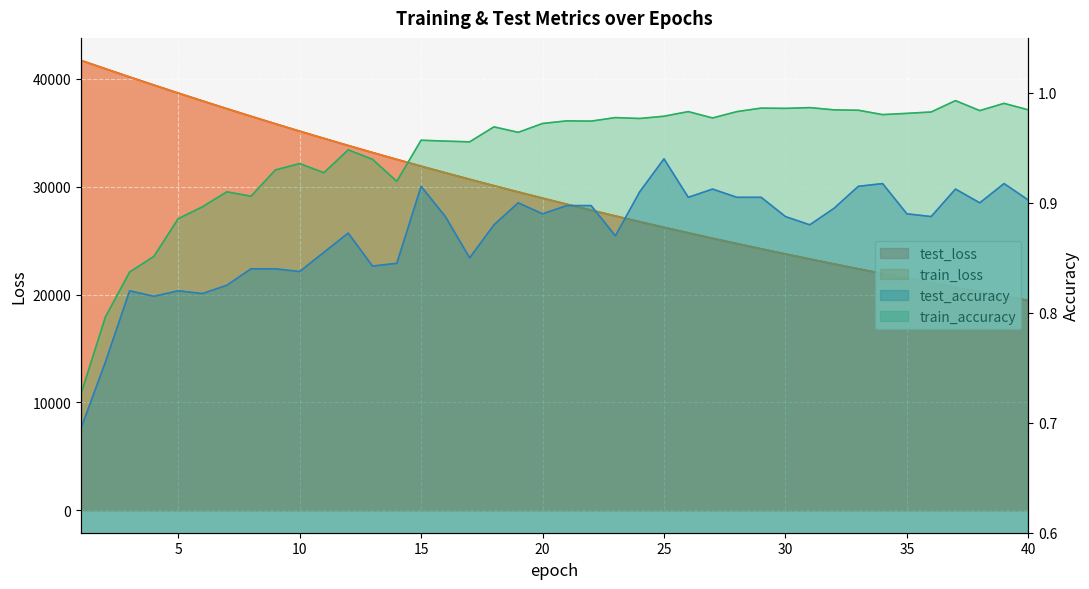

True or false: test_loss has more than 1 points higher than both neighbors.

False